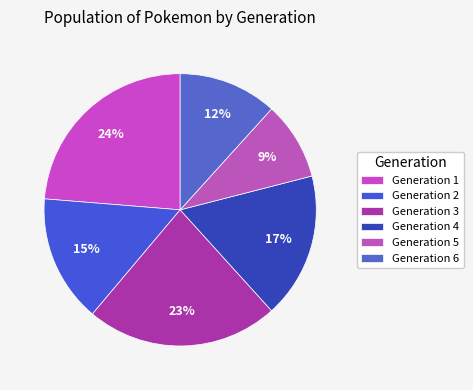

To the nearest percent, what is the difference between the Generation 2 and Generation 1 slice percentages?

9%